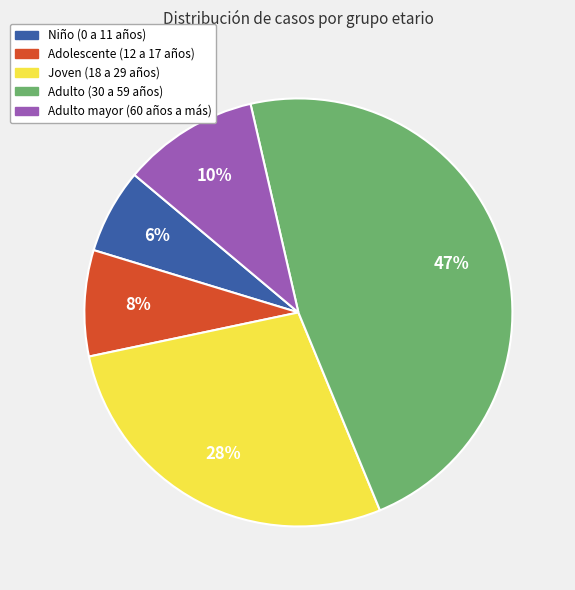

Which category has the smallest portion of the pie?

Niño (0 a 11 años)